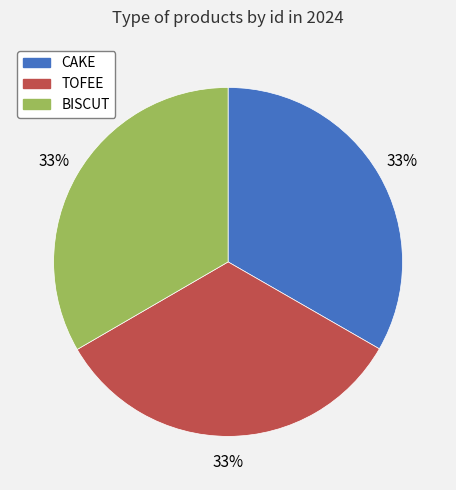

Combined, do TOFEE and CAKE account for over 50%?

Yes